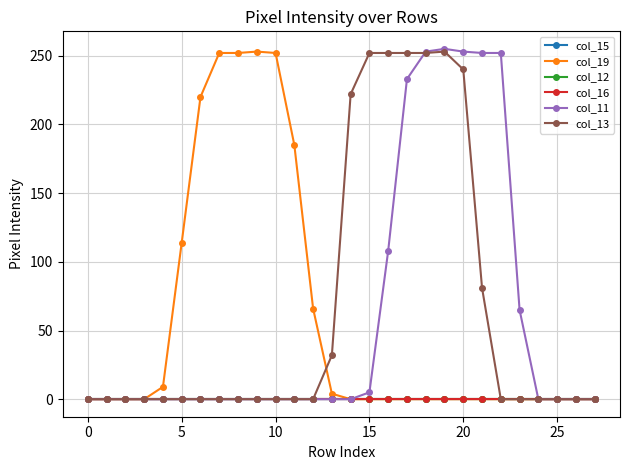

Does the chart have visible grid lines?

Yes